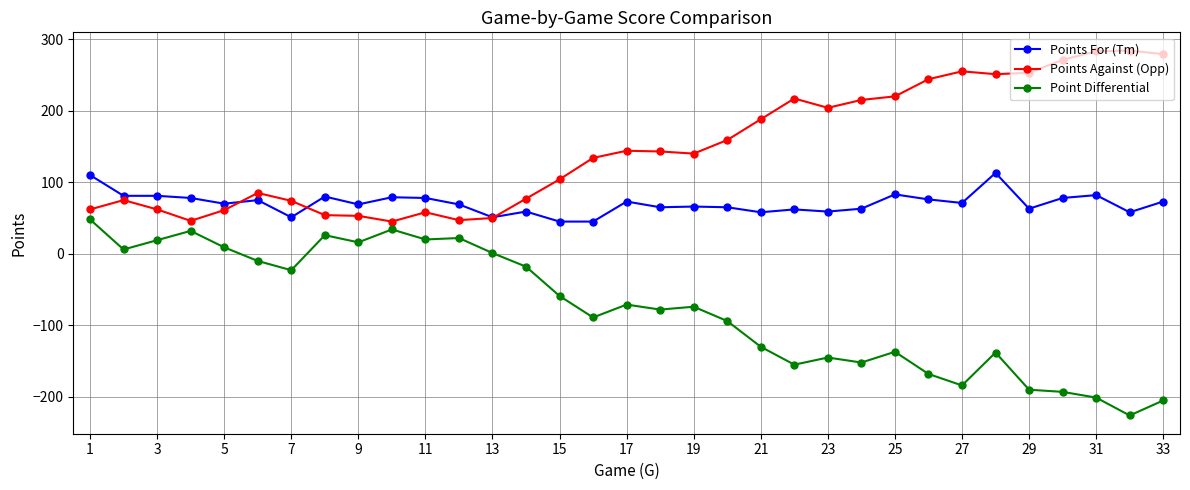

List the series in order of their overall mean, lowest first.

Point Differential, Points For (Tm), Points Against (Opp)